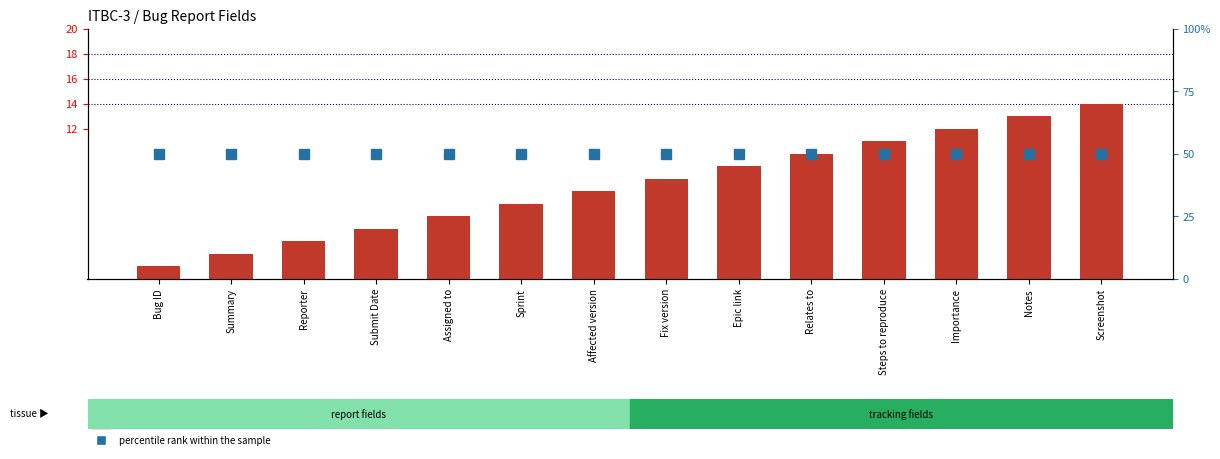

True or false: count has a value of 13 at Epic link.

False